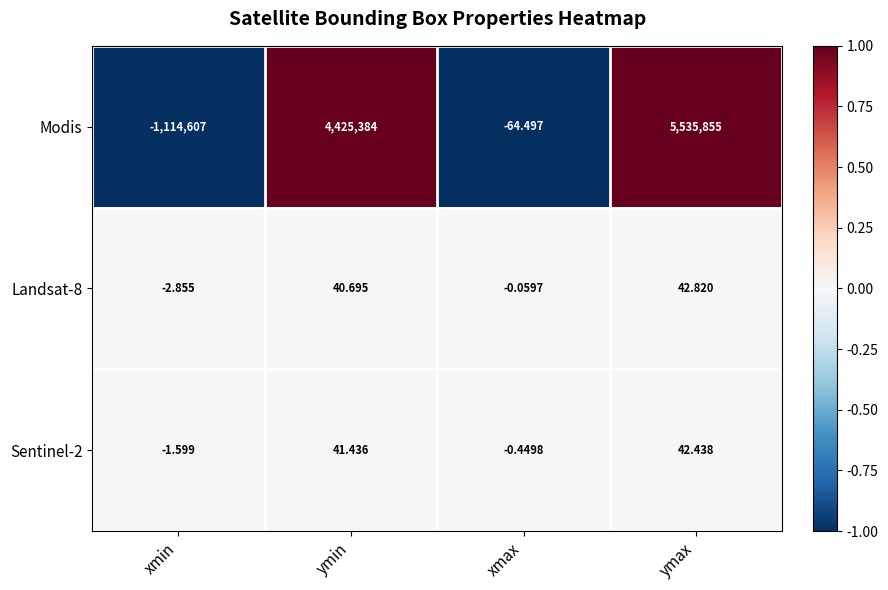

At which category is the sum across all series the highest?

ymax